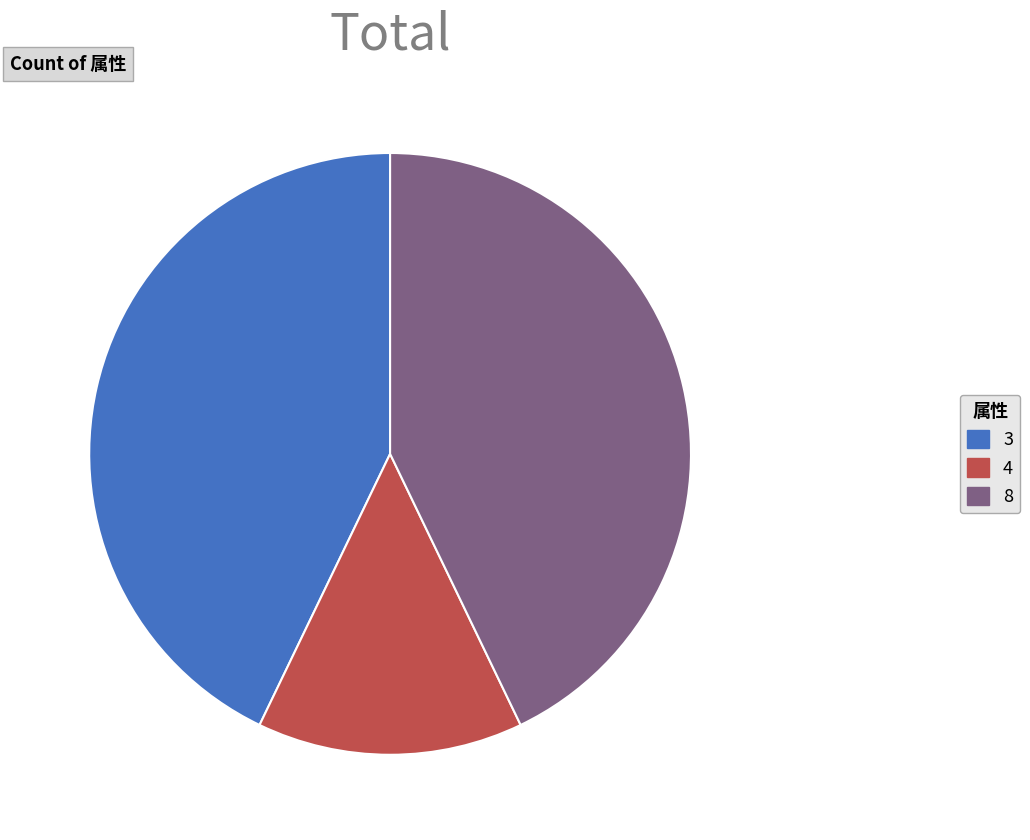

How many segments does this pie chart have?

3